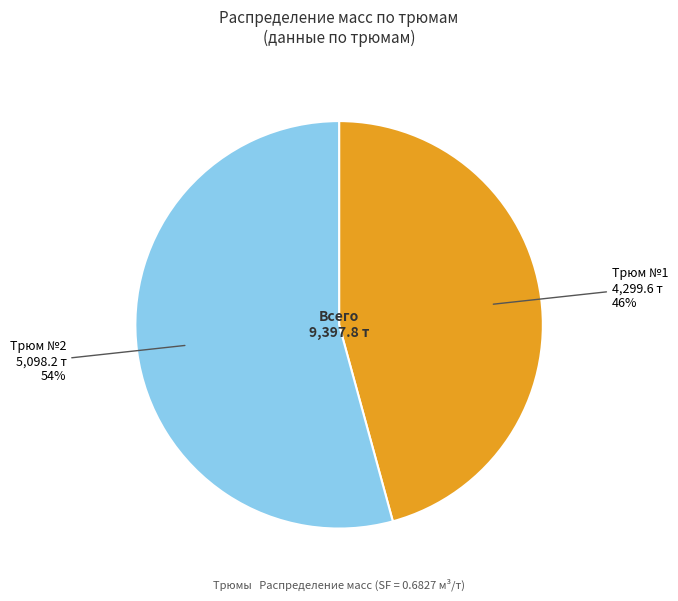

Rank the categories by value from highest to lowest.

Трюм №2, Трюм №1